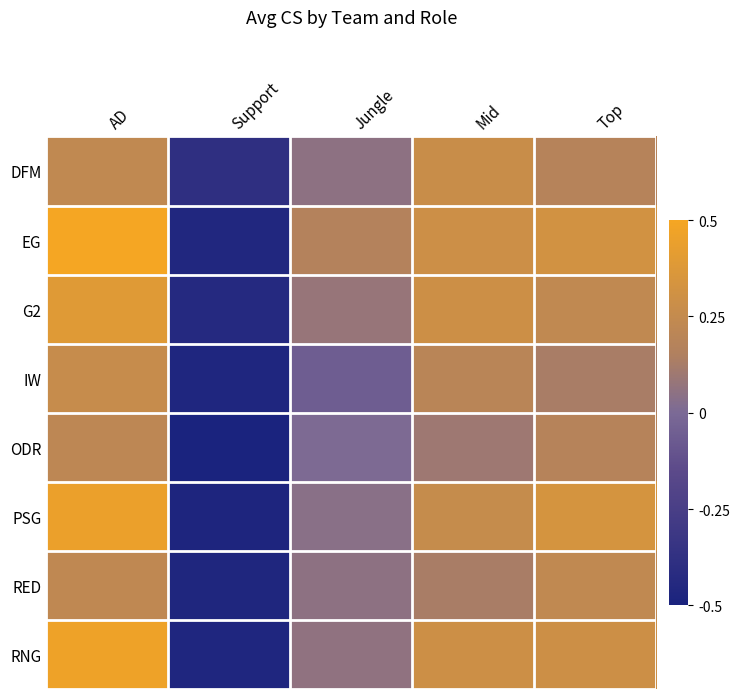

Reading left to right, transcribe all the data shown in this chart.

DFM: AD=0.2	Support=-0.4	Jungle=0.1	Mid=0.3	Top=0.2
EG: AD=0.5	Support=-0.5	Jungle=0.2	Mid=0.3	Top=0.3
G2: AD=0.4	Support=-0.4	Jungle=0.1	Mid=0.3	Top=0.2
IW: AD=0.3	Support=-0.5	Jungle=-0.1	Mid=0.2	Top=0.1
ODR: AD=0.2	Support=-0.5	Jungle=0.0	Mid=0.1	Top=0.2
PSG: AD=0.5	Support=-0.5	Jungle=0.0	Mid=0.3	Top=0.3
RED: AD=0.2	Support=-0.5	Jungle=0.1	Mid=0.1	Top=0.2
RNG: AD=0.5	Support=-0.5	Jungle=0.1	Mid=0.3	Top=0.3